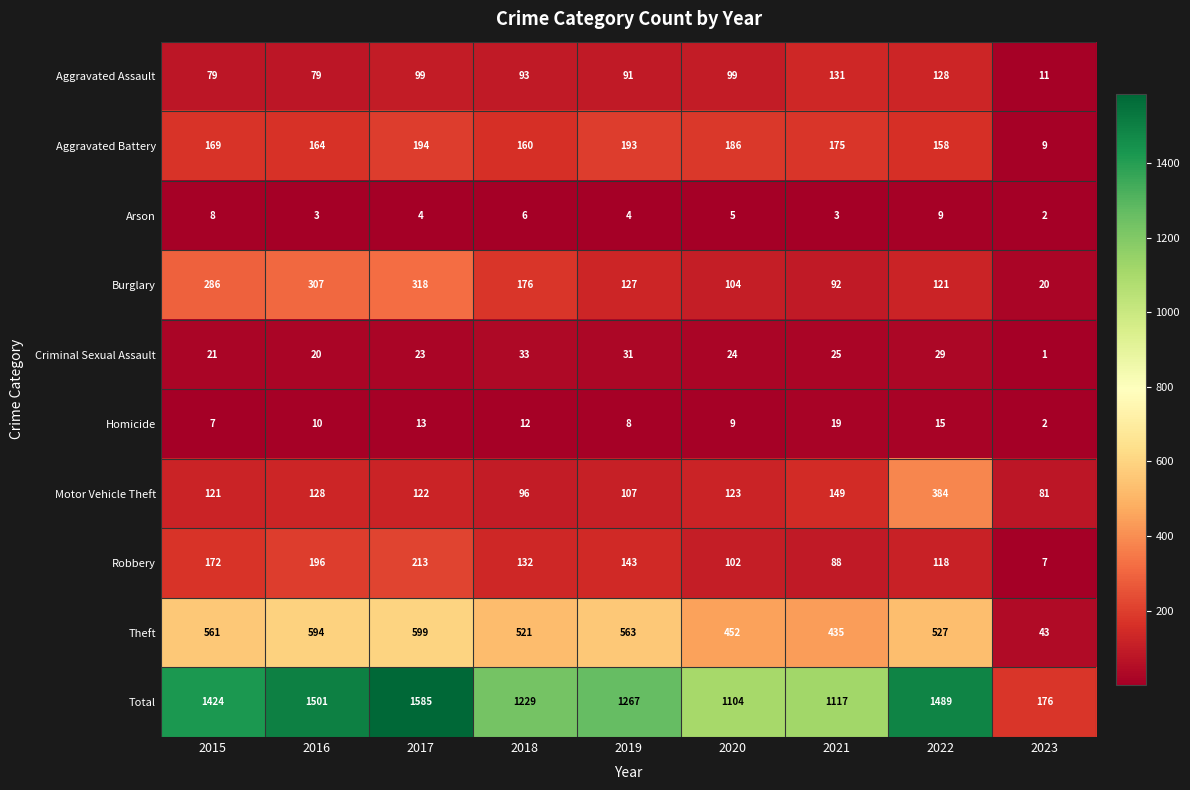

What is the approximate value of Criminal Sexual Assault at 2022?

29